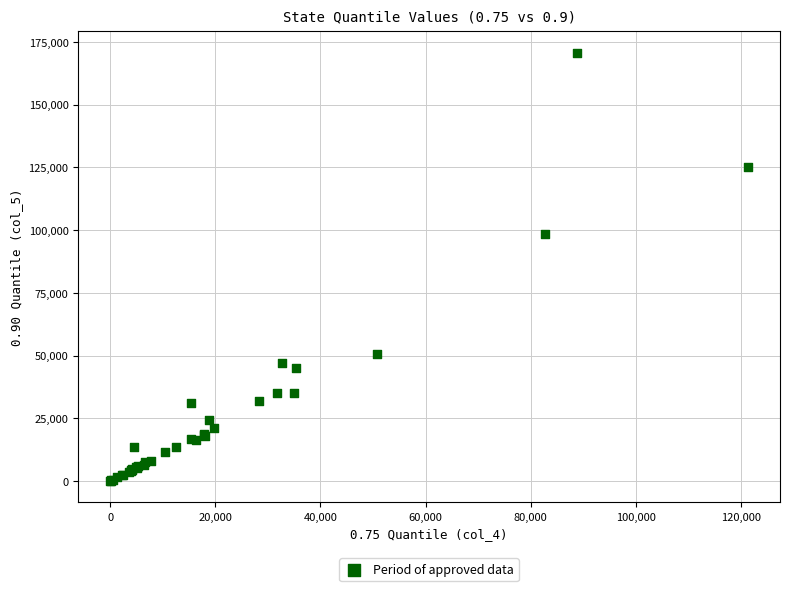

What Y value in the scatter plot is closest to 85332?

98300